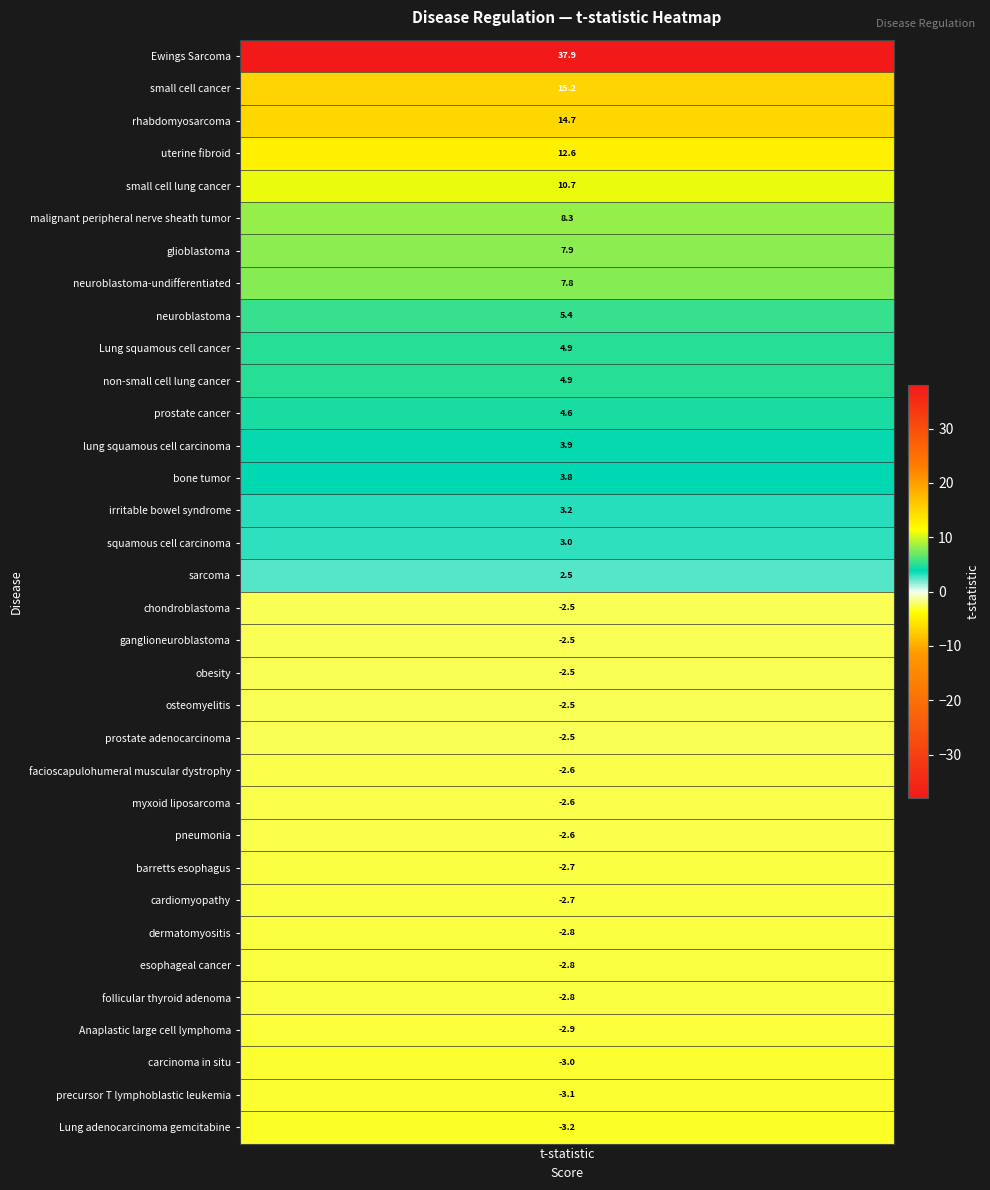

List the labels in order of value, smallest first.

Lung adenocarcinoma gemcitabine, precursor T lymphoblastic leukemia, carcinoma in situ, Anaplastic large cell lymphoma, dermatomyositis, esophageal cancer, follicular thyroid adenoma, barretts esophagus, cardiomyopathy, facioscapulohumeral muscular dystrophy, myxoid liposarcoma, pneumonia, chondroblastoma, ganglioneuroblastoma, obesity, osteomyelitis, prostate adenocarcinoma, sarcoma, squamous cell carcinoma, irritable bowel syndrome, bone tumor, lung squamous cell carcinoma, prostate cancer, Lung squamous cell cancer, non-small cell lung cancer, neuroblastoma, neuroblastoma-undifferentiated, glioblastoma, malignant peripheral nerve sheath tumor, small cell lung cancer, uterine fibroid, rhabdomyosarcoma, small cell cancer, Ewings Sarcoma